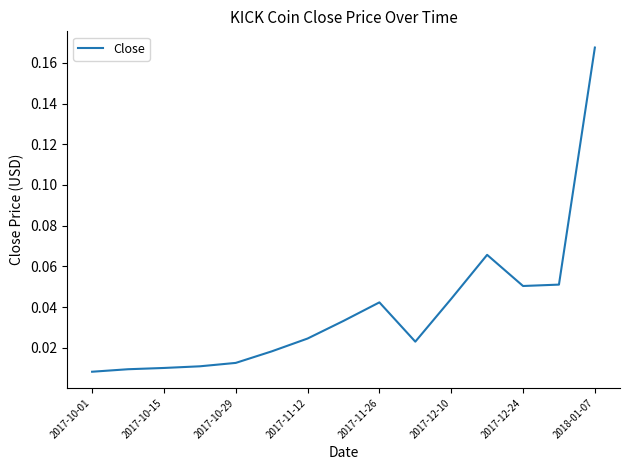

Does the chart display data point markers on the line(s)?

No